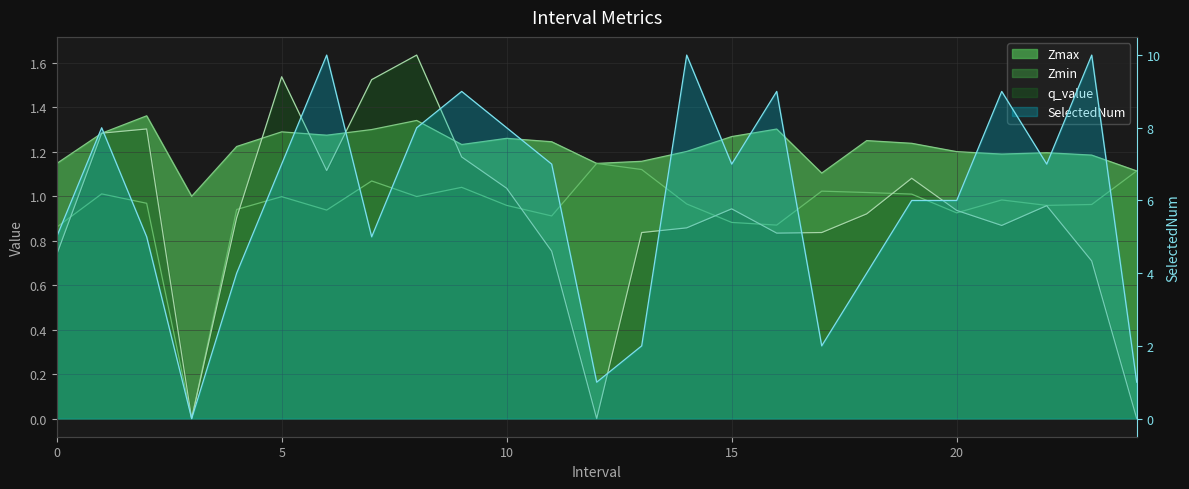

What is the spread (max minus min) of values at 7?

3.9